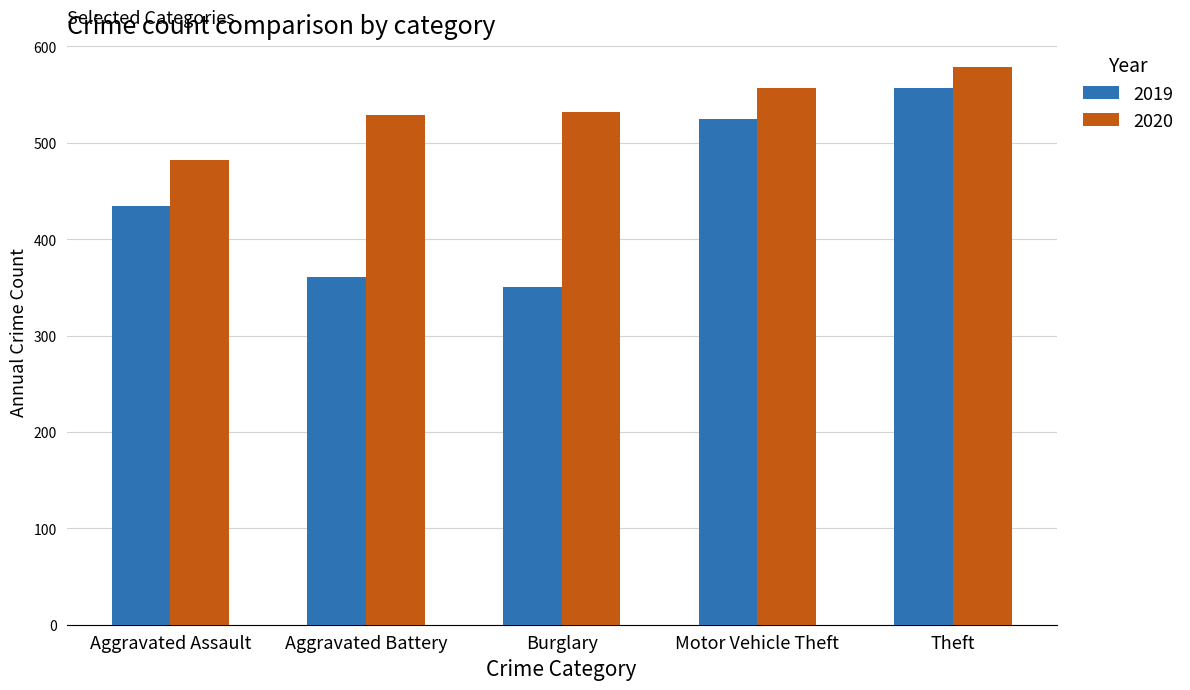

Read the 2020 value at Burglary.

532